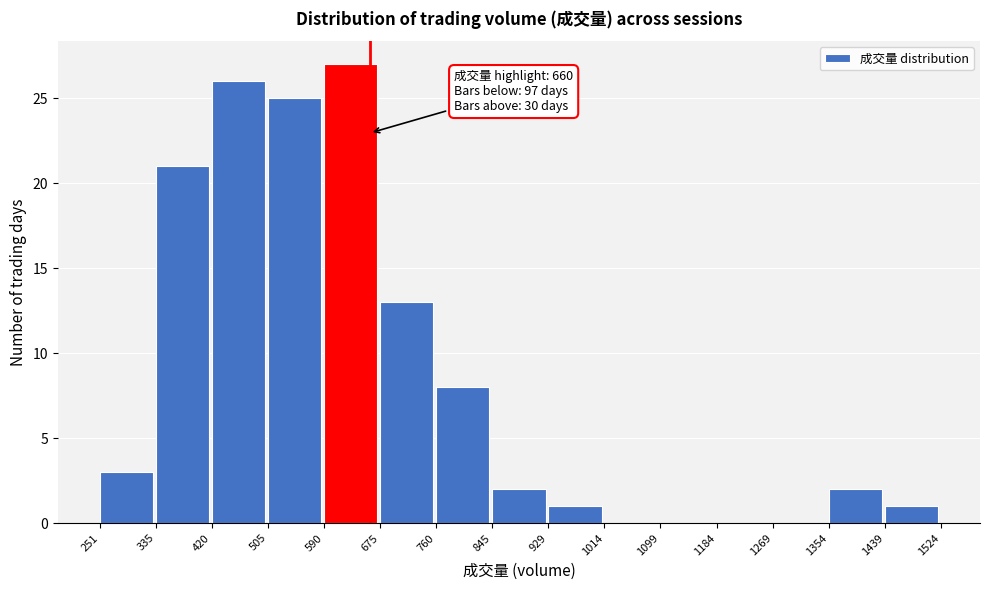

Which range on the x-axis has the tallest bar?

590 to 675